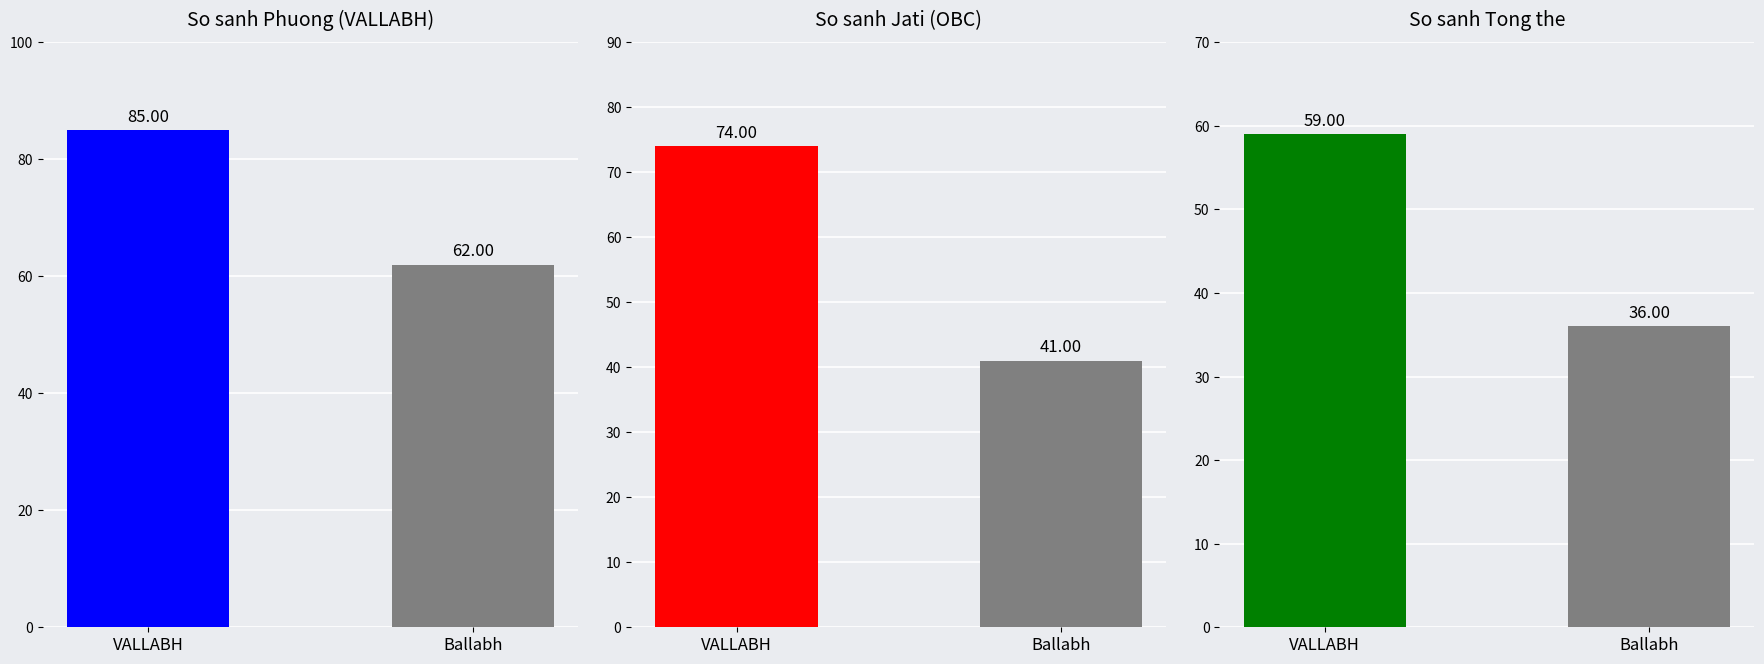

Which category has the lowest value across all series?

Ballabh